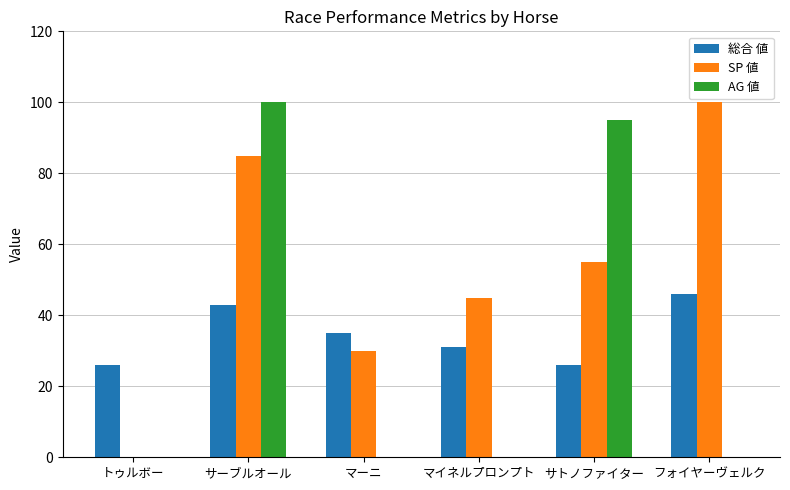

Reading left to right, list all the values displayed in this chart.

総合 値: トゥルボー=26	サーブルオール=43	マーニ=35	マイネルプロンプト=31	サトノファイター=26	フォイヤーヴェルク=46
SP 値: トゥルボー=0	サーブルオール=85	マーニ=30	マイネルプロンプト=45	サトノファイター=55	フォイヤーヴェルク=100
AG 値: トゥルボー=0	サーブルオール=100	マーニ=0	マイネルプロンプト=0	サトノファイター=95	フォイヤーヴェルク=0